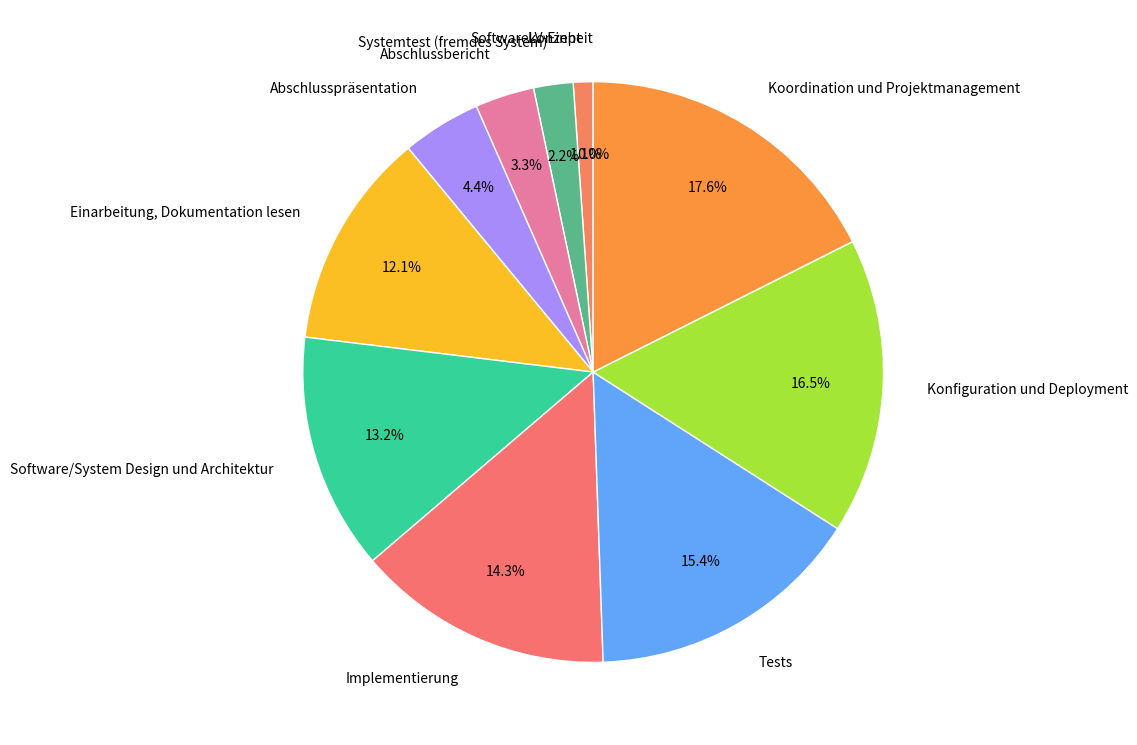

Which category has the biggest portion of the pie?

Koordination und Projektmanagement